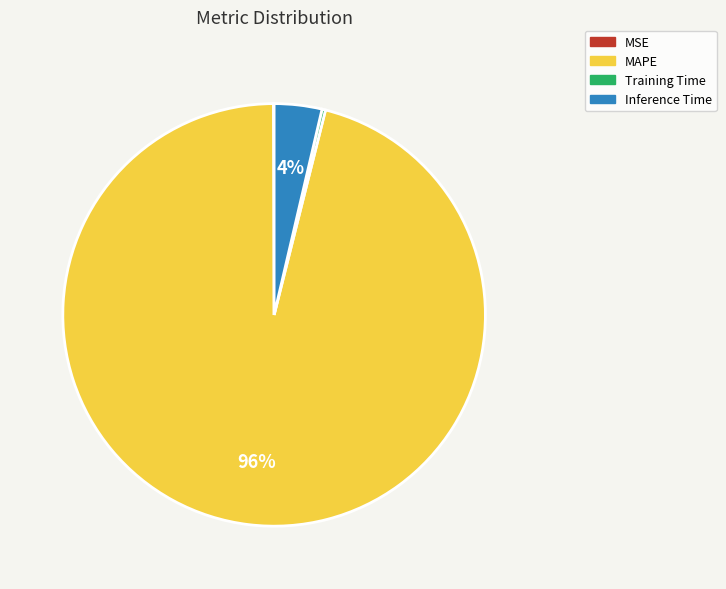

The Inference Time slice represents 4% of the pie. True or false?

True